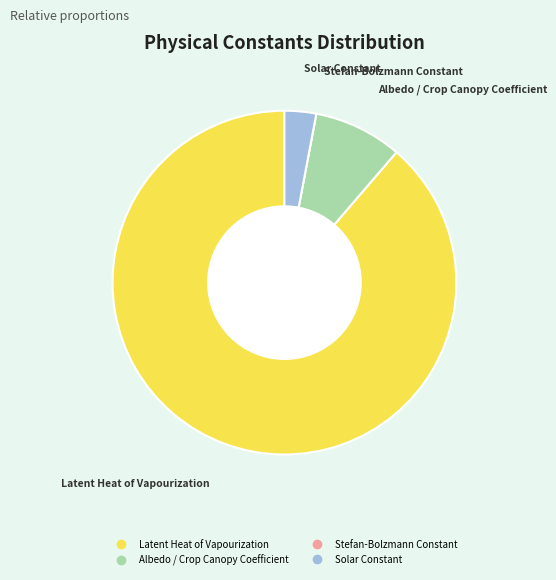

Is Latent Heat of Vapourization the majority of the pie?

Yes